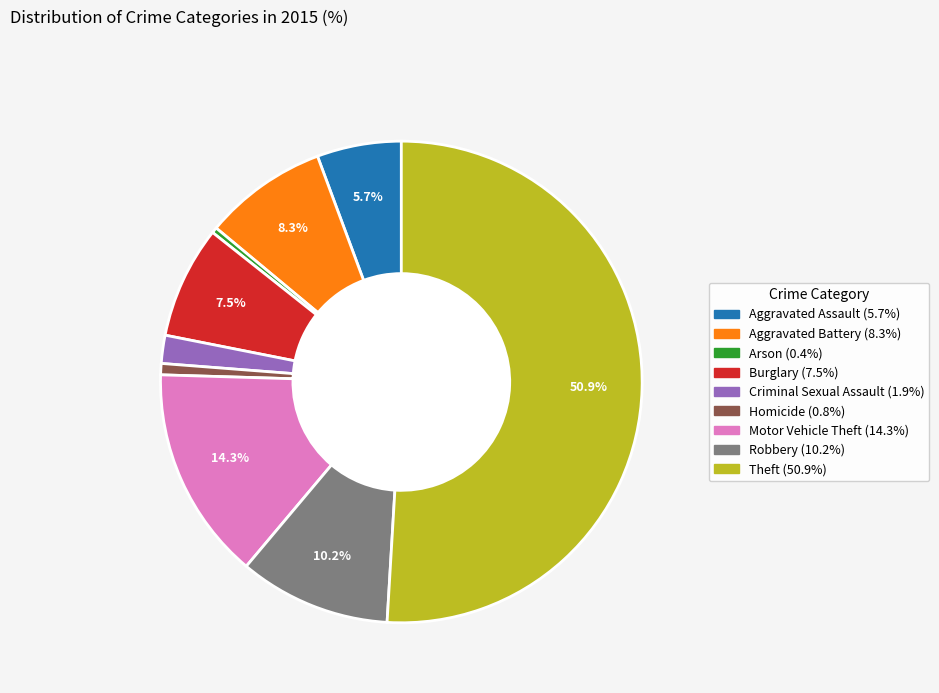

Which has a higher value, Criminal Sexual Assault or Theft?

Theft